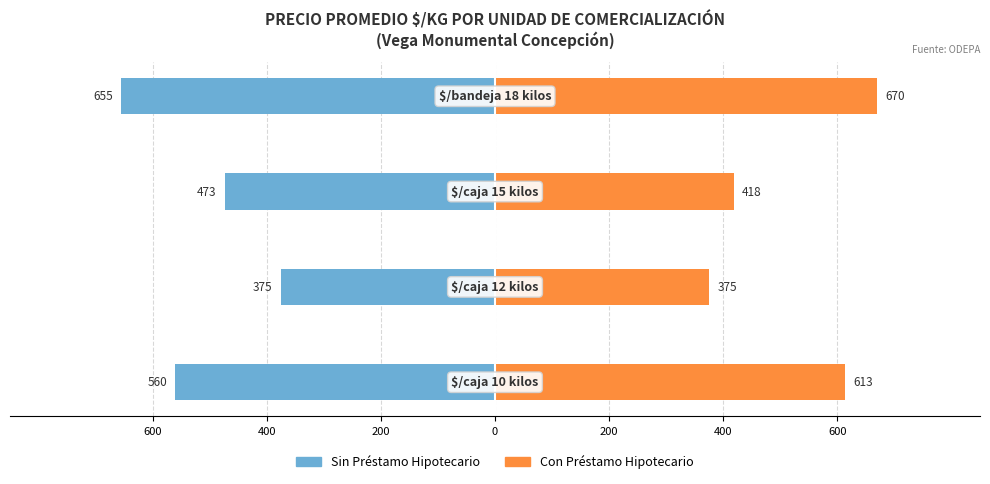

The Con Préstamo Hipotecario series shows 214 at 200. True or false?

False